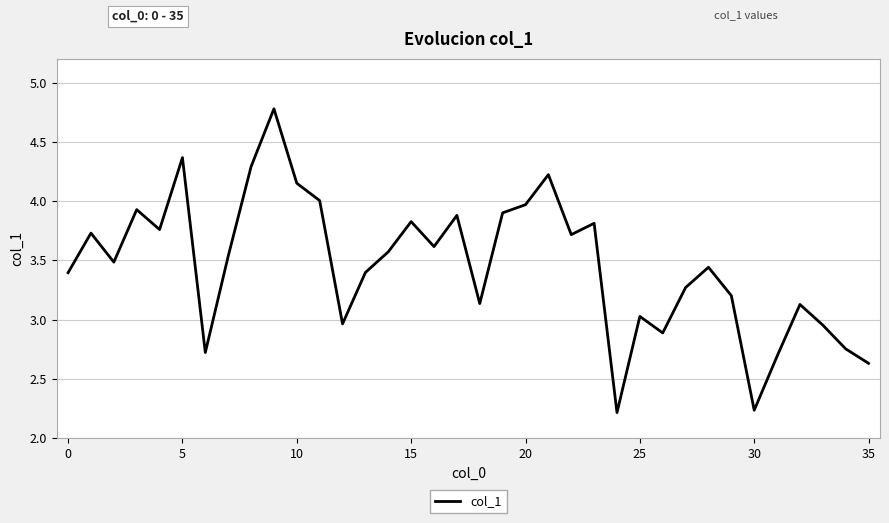

How many lines are shown in the chart?

1